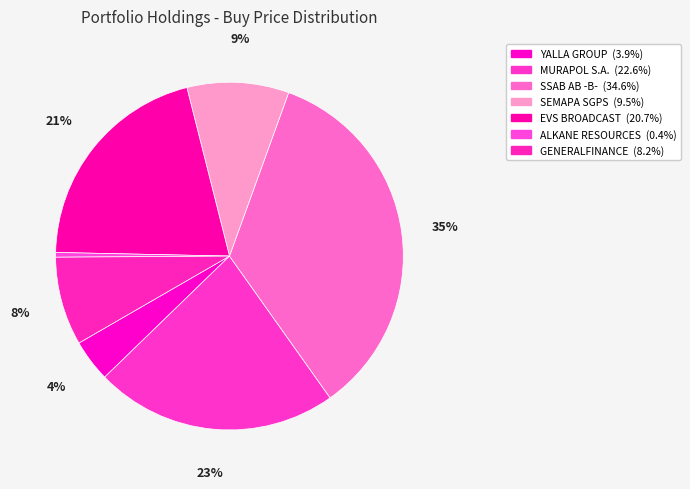

How many segments does this pie chart have?

7